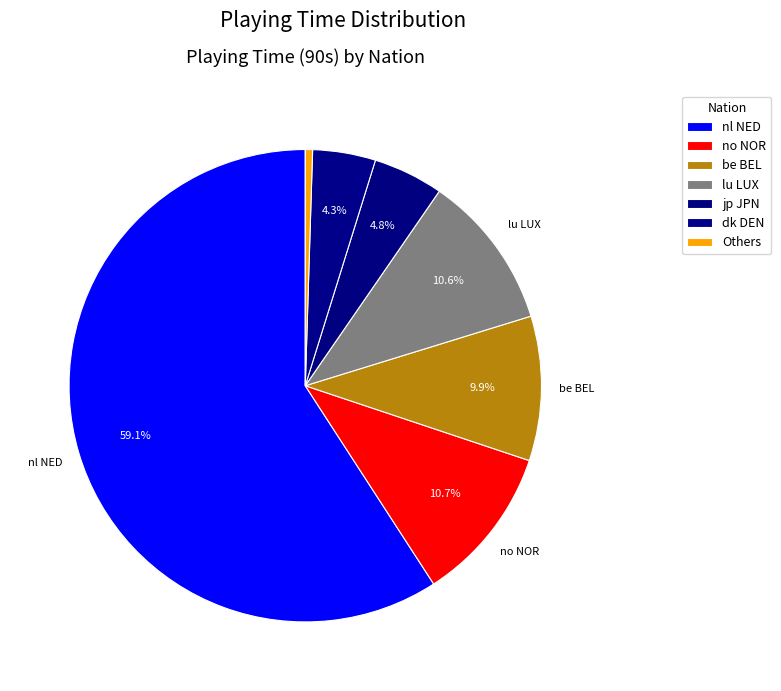

Count the number of slices in the pie.

7